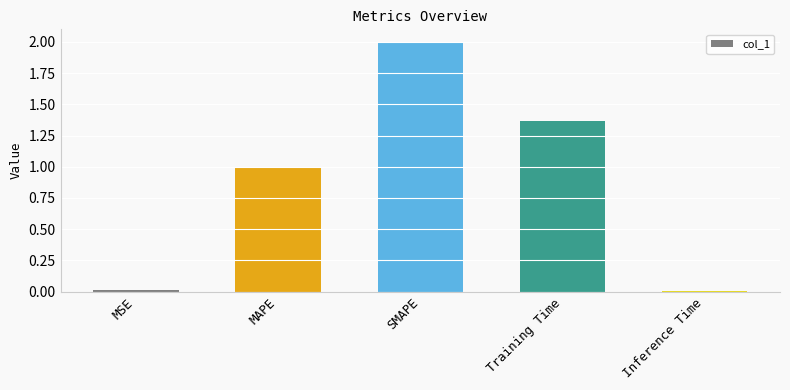

What is the change in value from MAPE to Inference Time?

-1.0